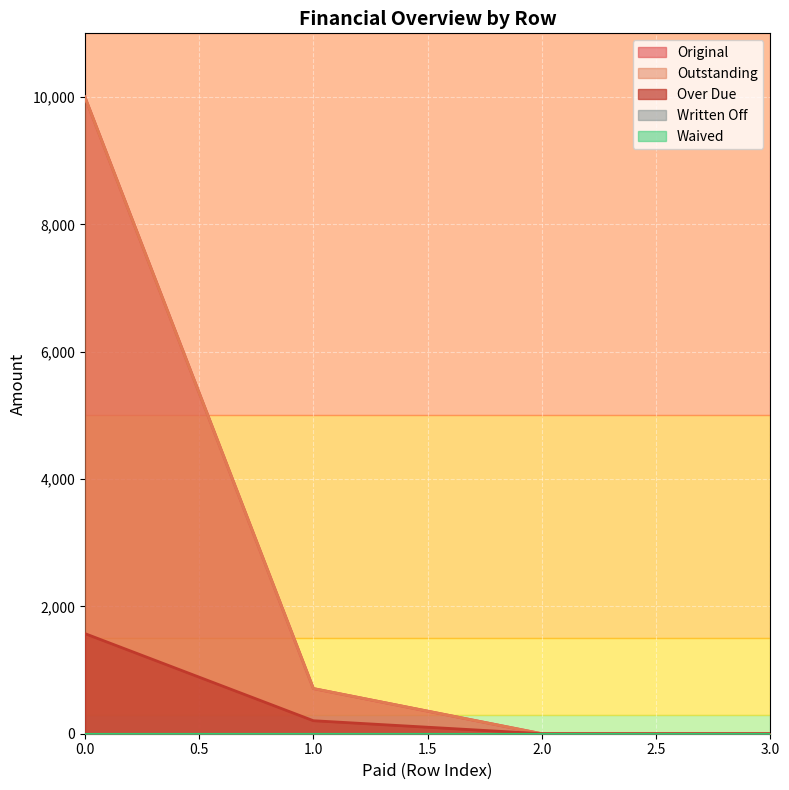

At how many categories does at least one series exceed 8452?

1